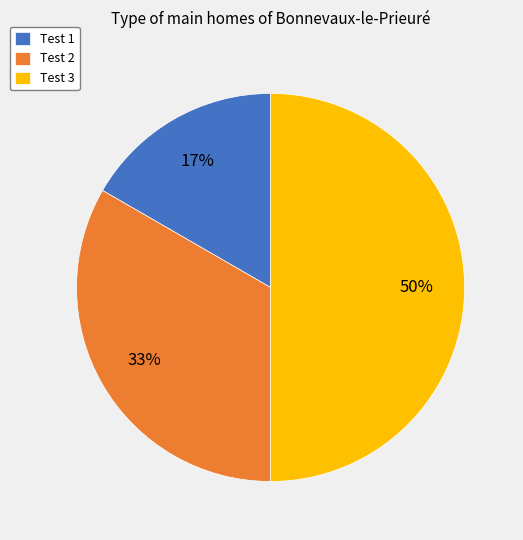

Which has a higher value, Test 1 or Test 2?

Test 2